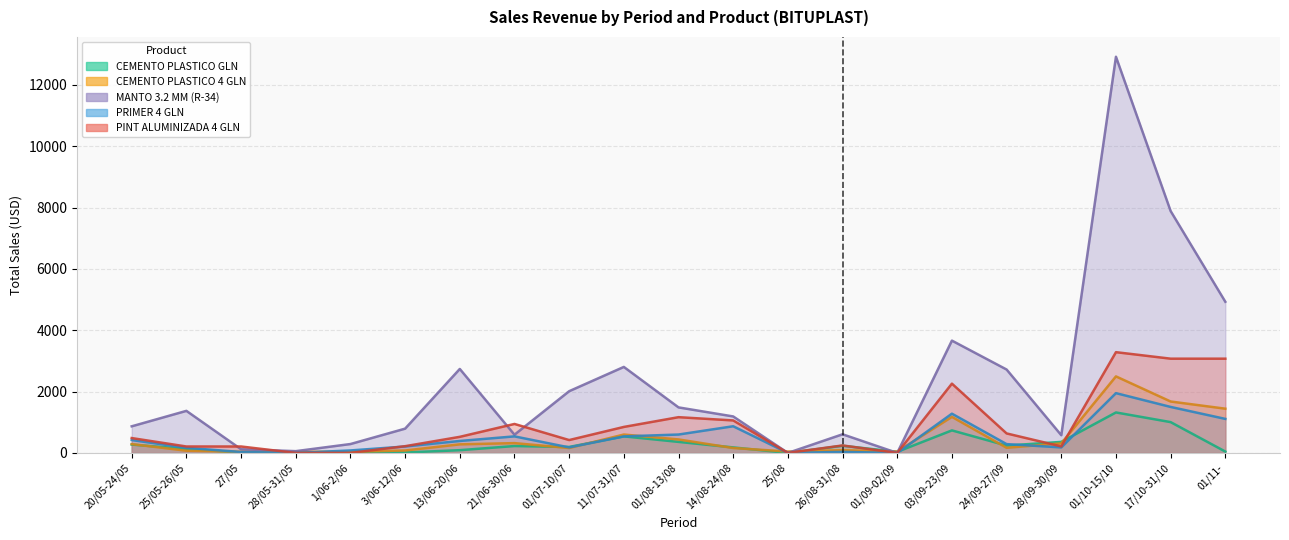

Which series has the widest spread of values?

MANTO 3.2 MM (R-34)